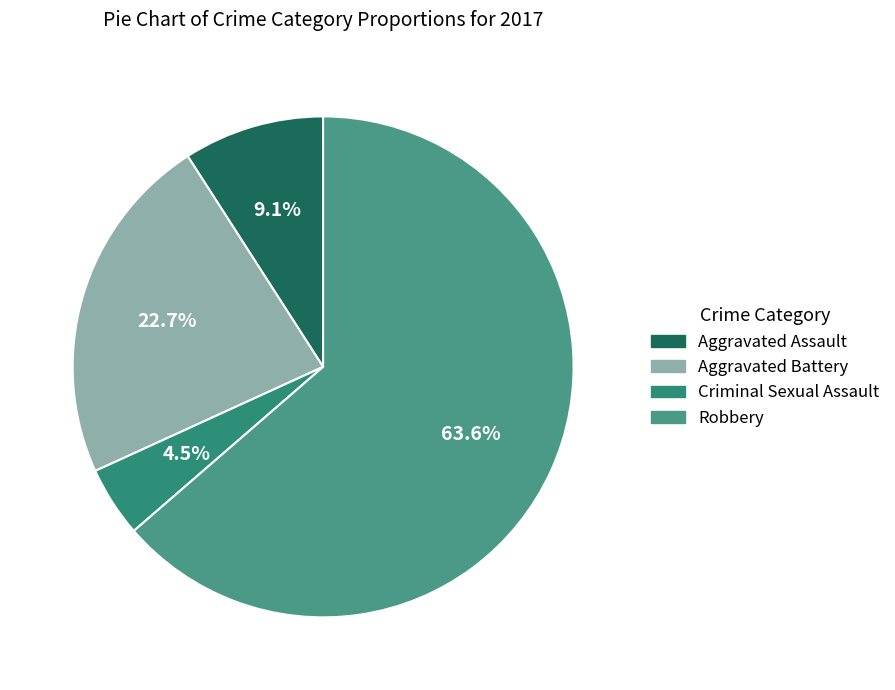

Does Aggravated Battery represent more than half of the total?

No